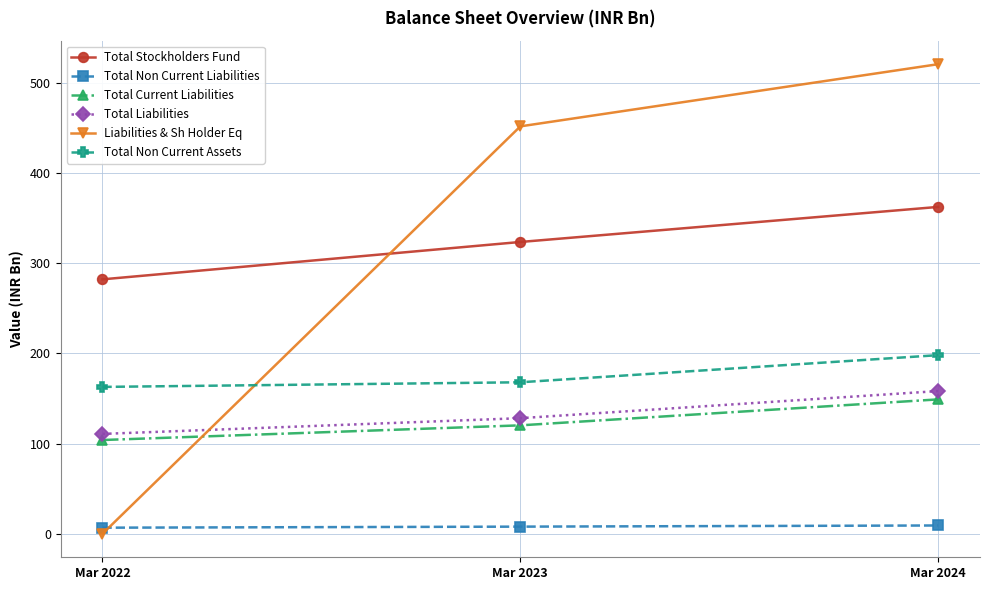

What is the difference between the Total Liabilities values at Mar 2023 and Mar 2022?

17.4